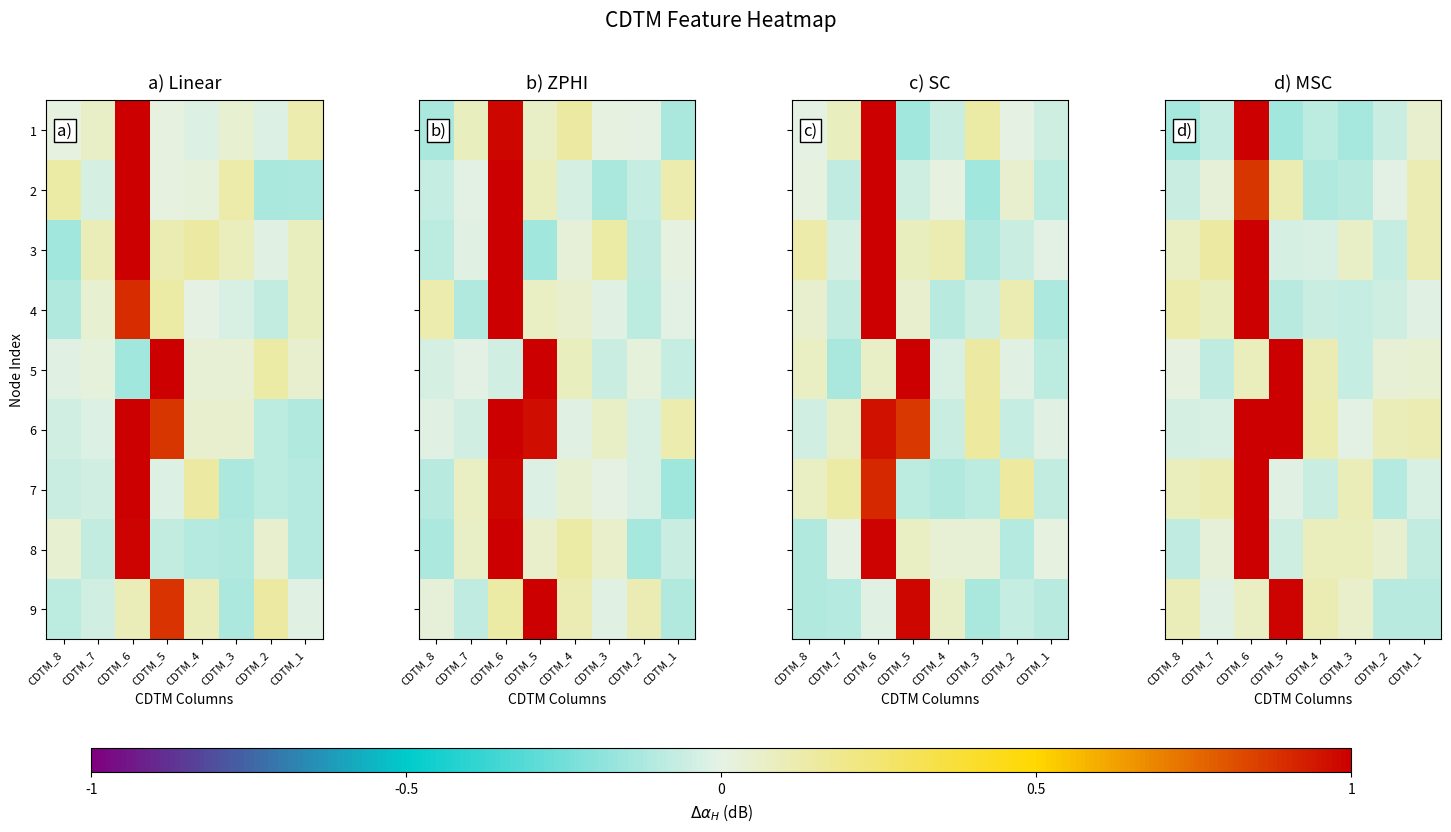

What is the difference between the highest and lowest values at CDTM_4?

0.2